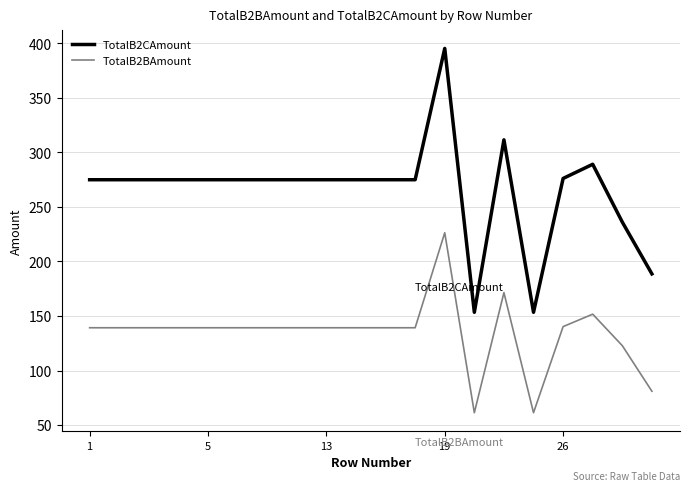

What is the difference between the maximum and minimum values in the TotalB2CAmount series?

241.9